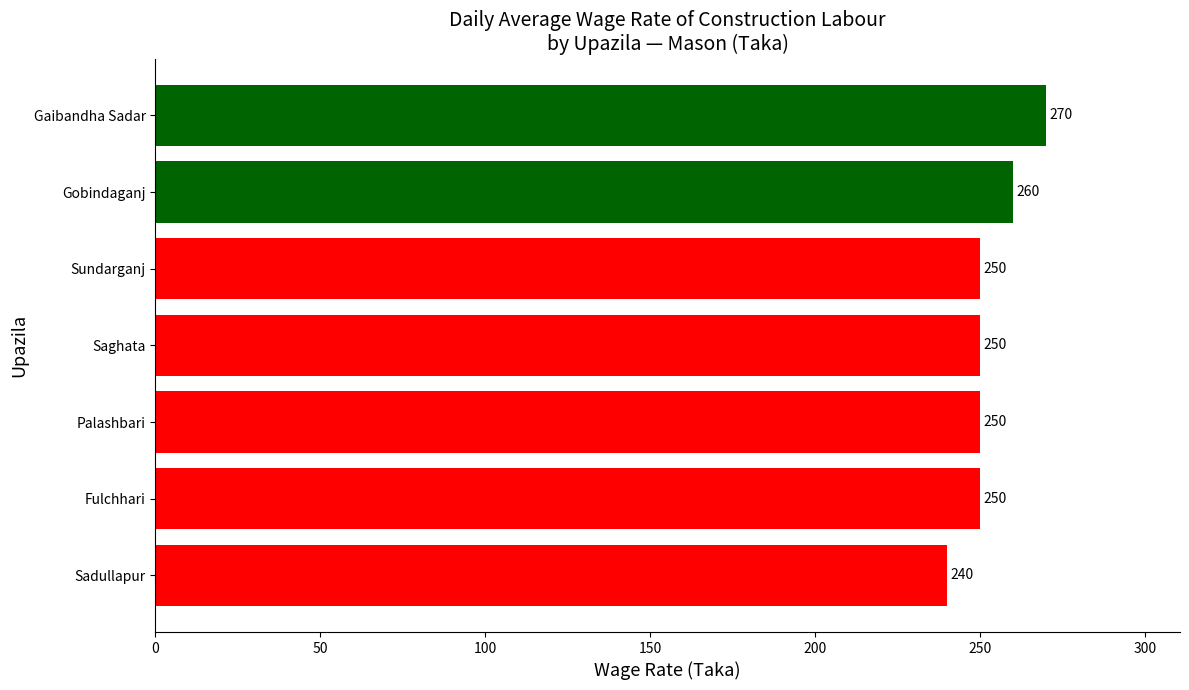

What is the difference between the second highest and minimum values?

20